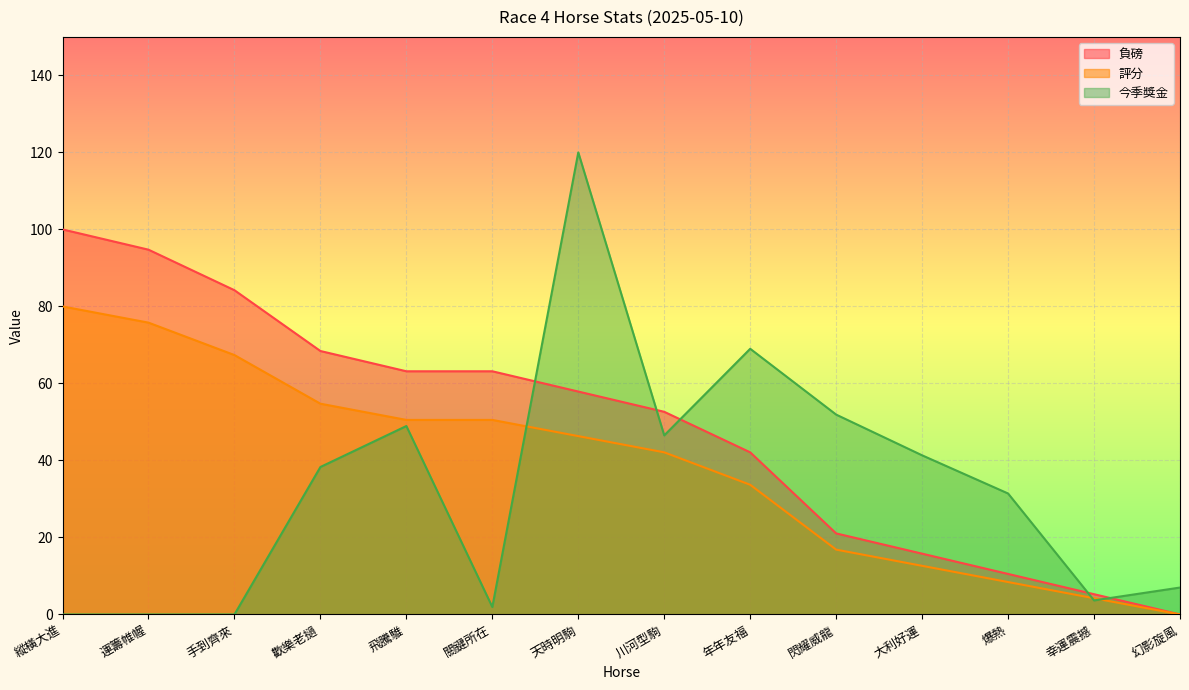

What is the average value of the 今季獎金 series?

32.9